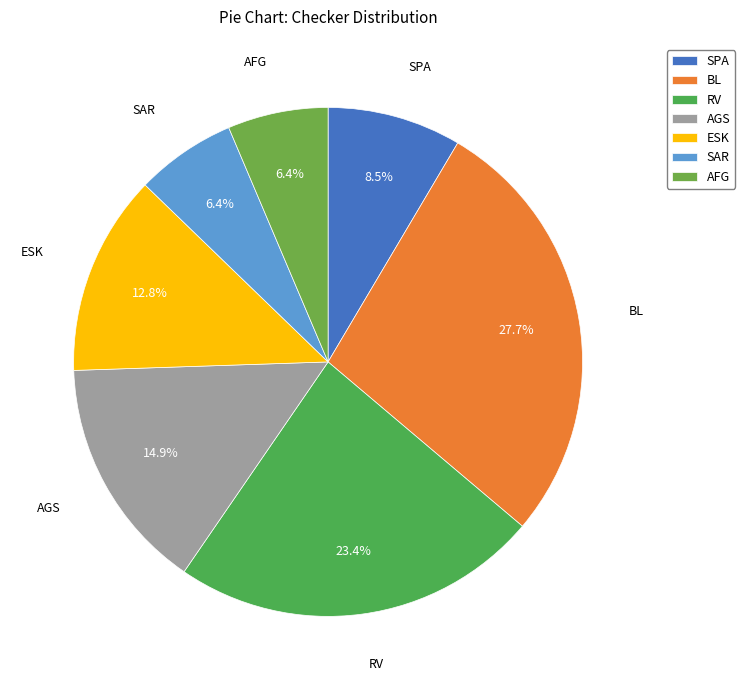

Count the number of slices in the pie.

7